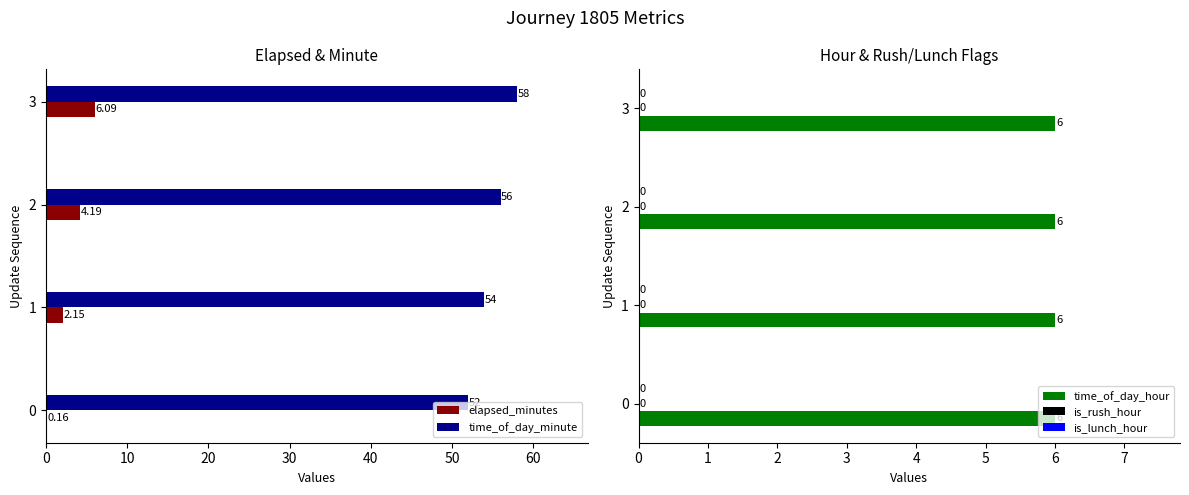

At how many categories does at least one series exceed 36?

4